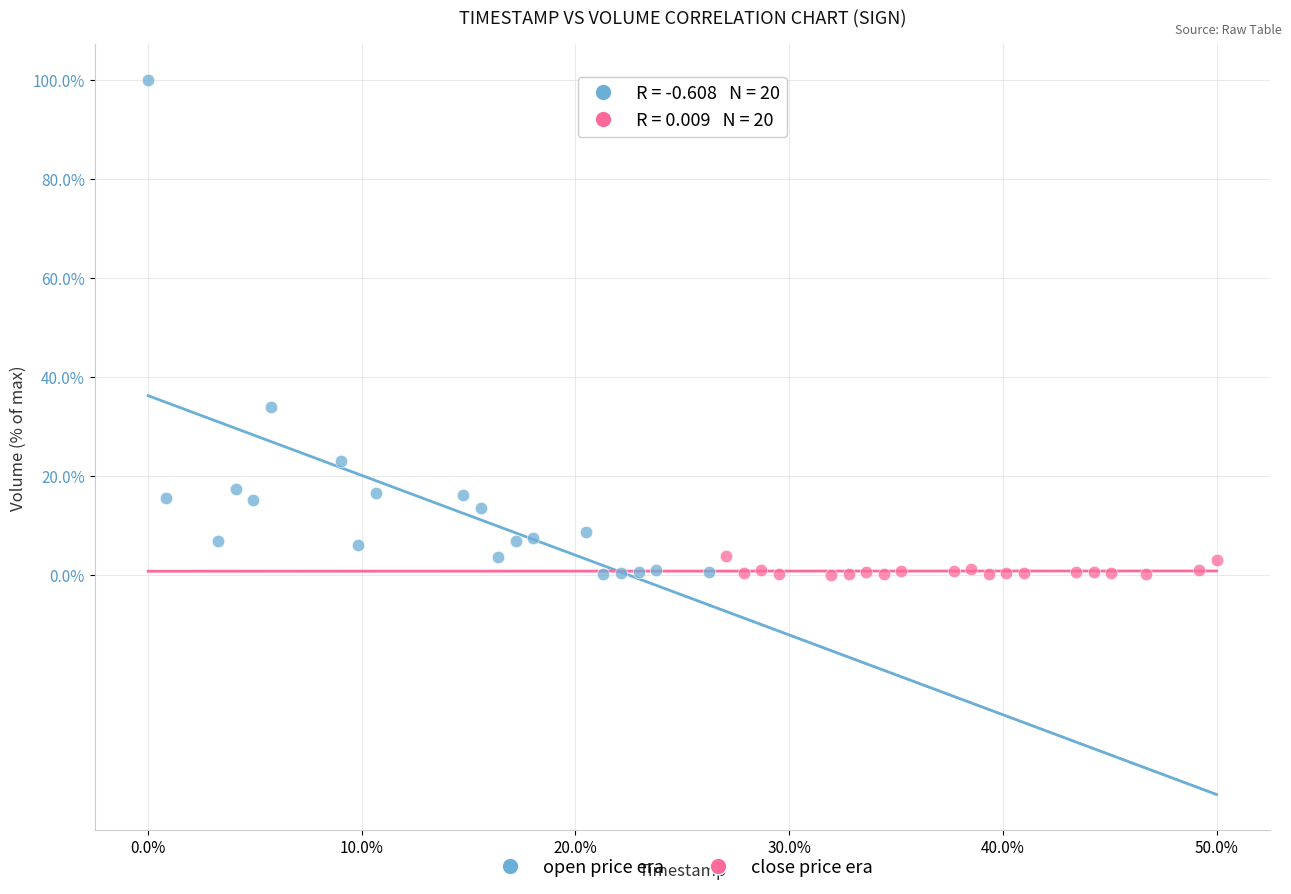

What are all the series names shown in the legend?

open price era, close price era